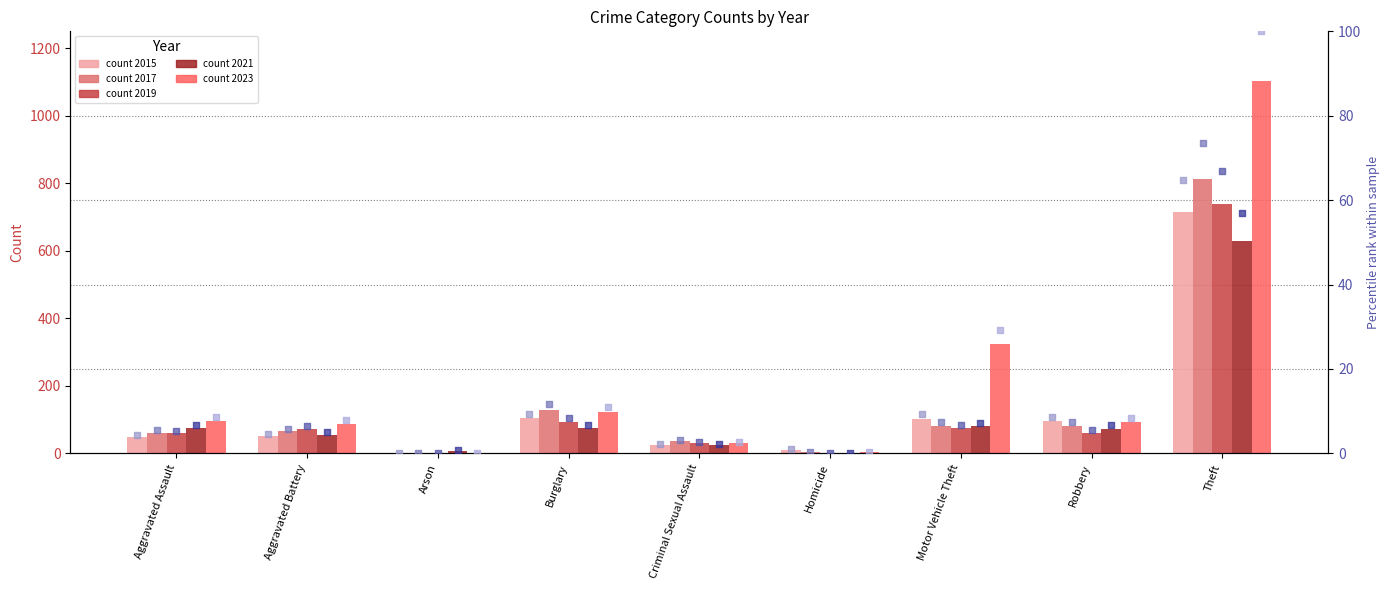

Which series contains the highest Y value?

2023 rank